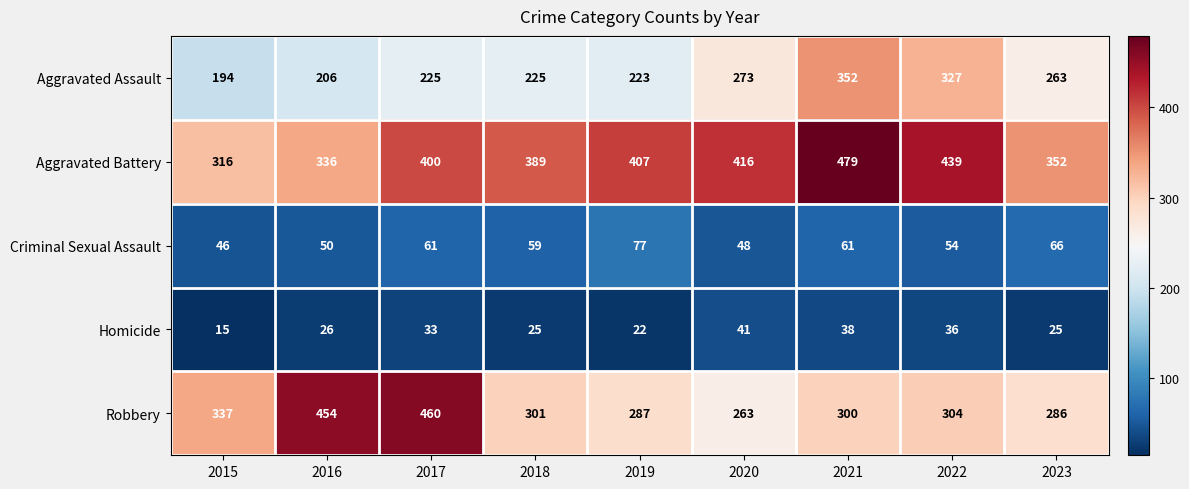

What is the approximate value of Aggravated Assault at 2015, to the nearest 50?

200